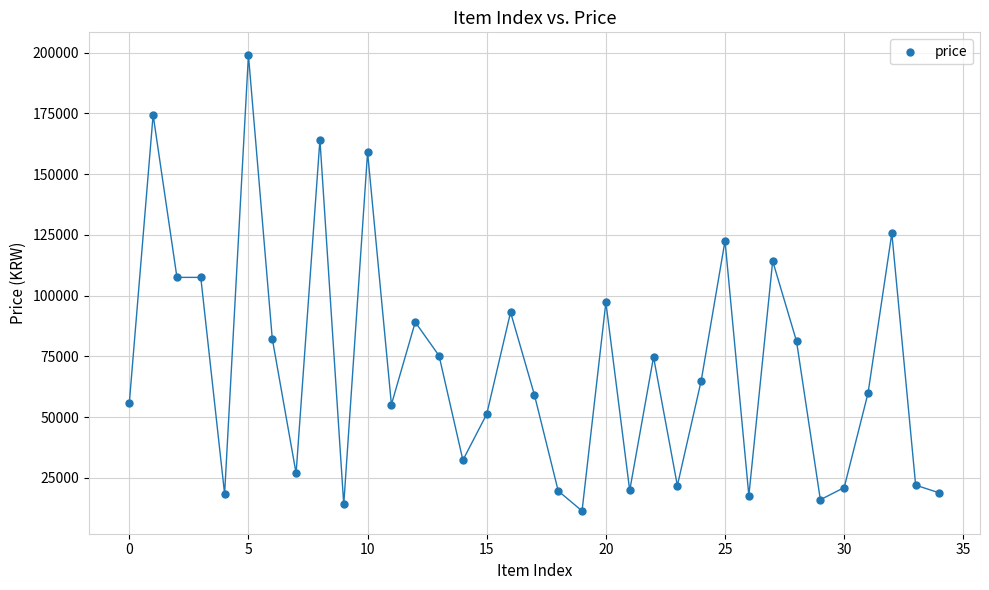

What is the range of Y values (max minus min)?

187610